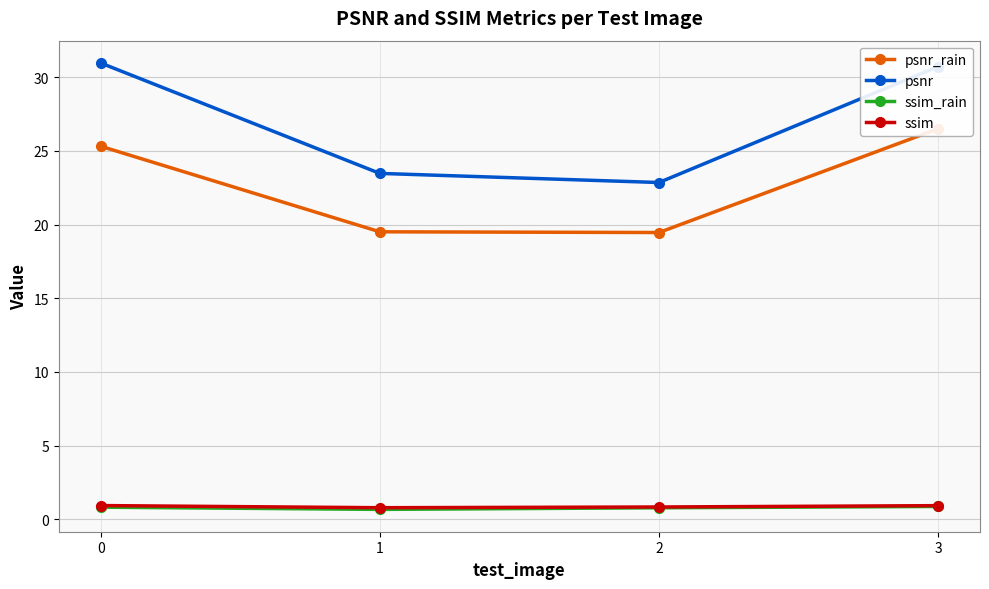

What is the average value of the ssim_rain series?

0.8